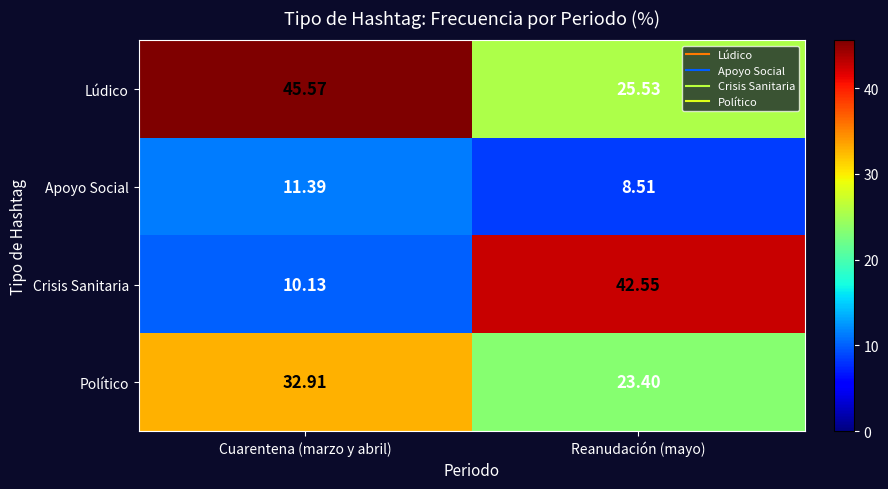

At which label does Apoyo Social first exceed 11?

Cuarentena (marzo y abril)